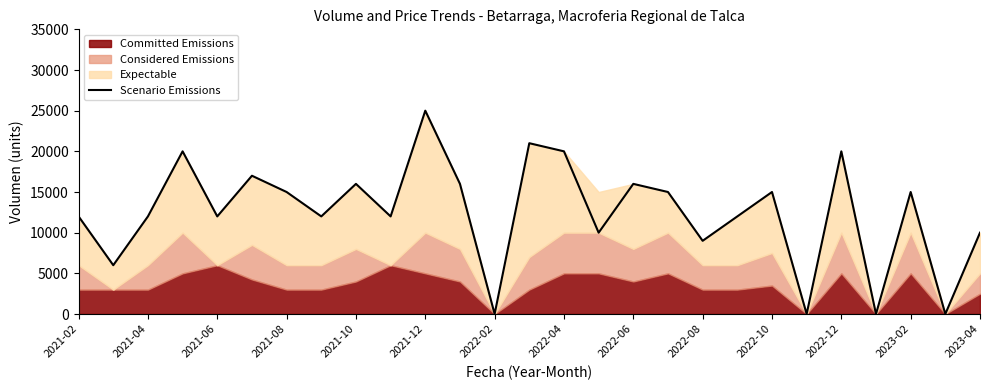

How many points are higher than both their immediate neighbors (excluding endpoints)?

9